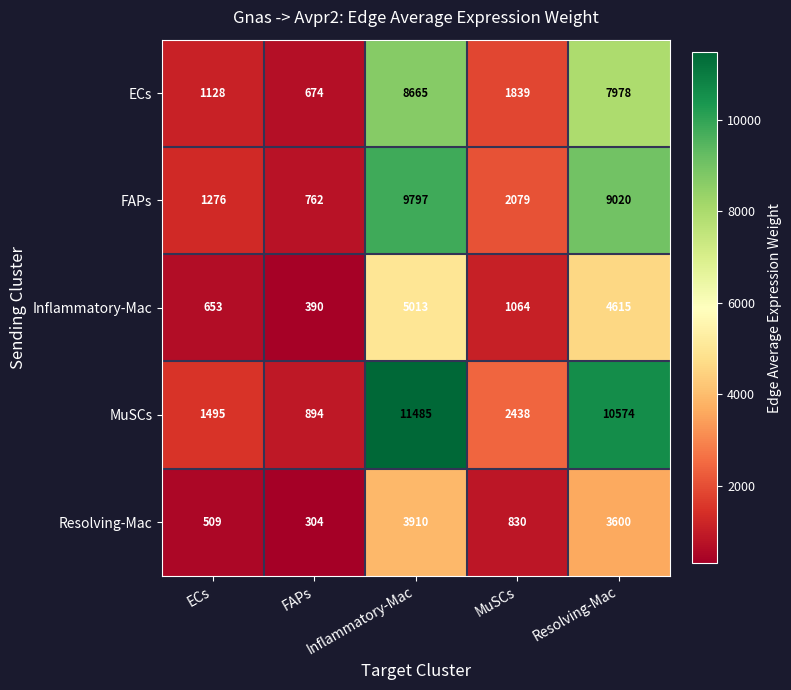

What is the difference between the second highest and second lowest values in the MuSCs series?

9079